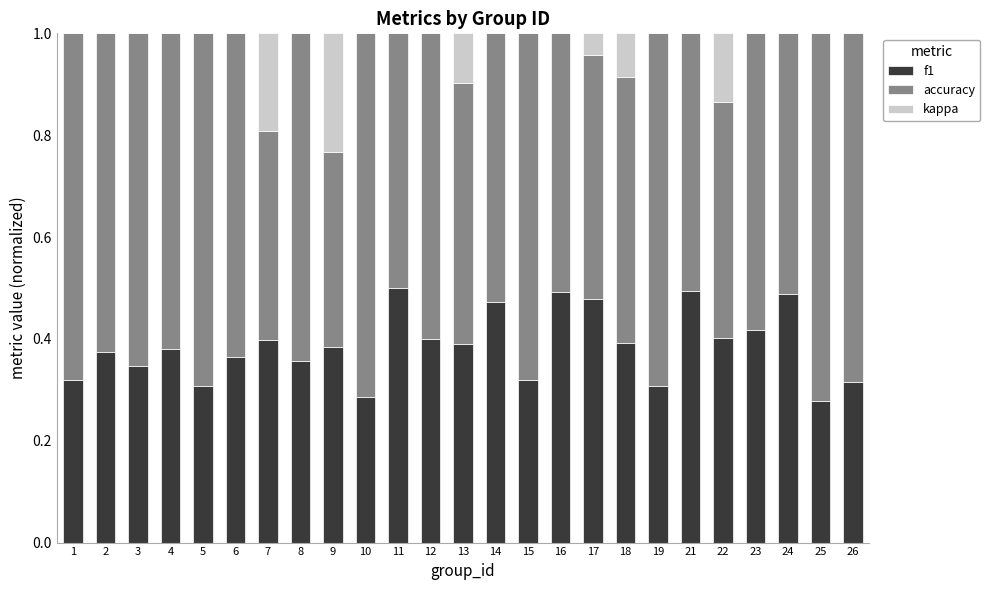

What are all the series names shown in the legend?

f1, accuracy, kappa